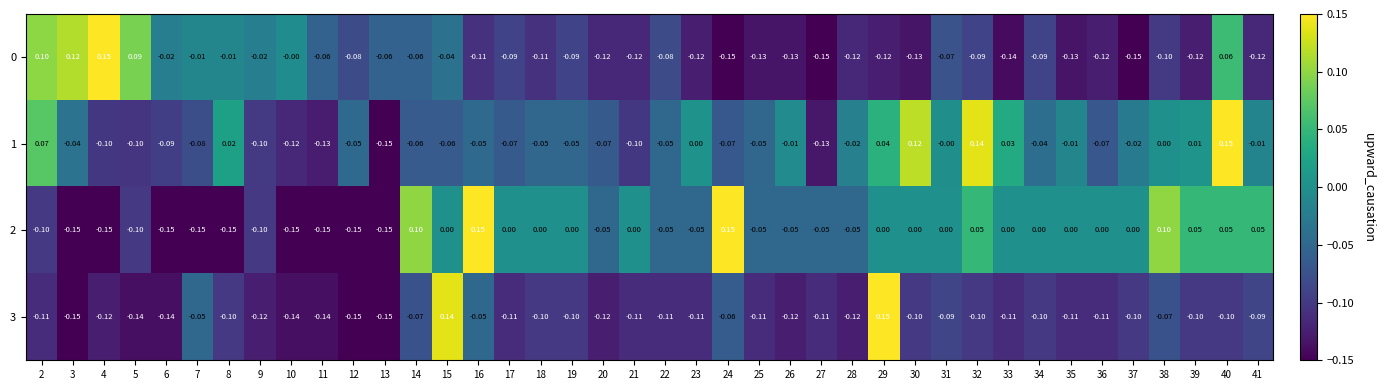

Count the number of categories in the chart.

40